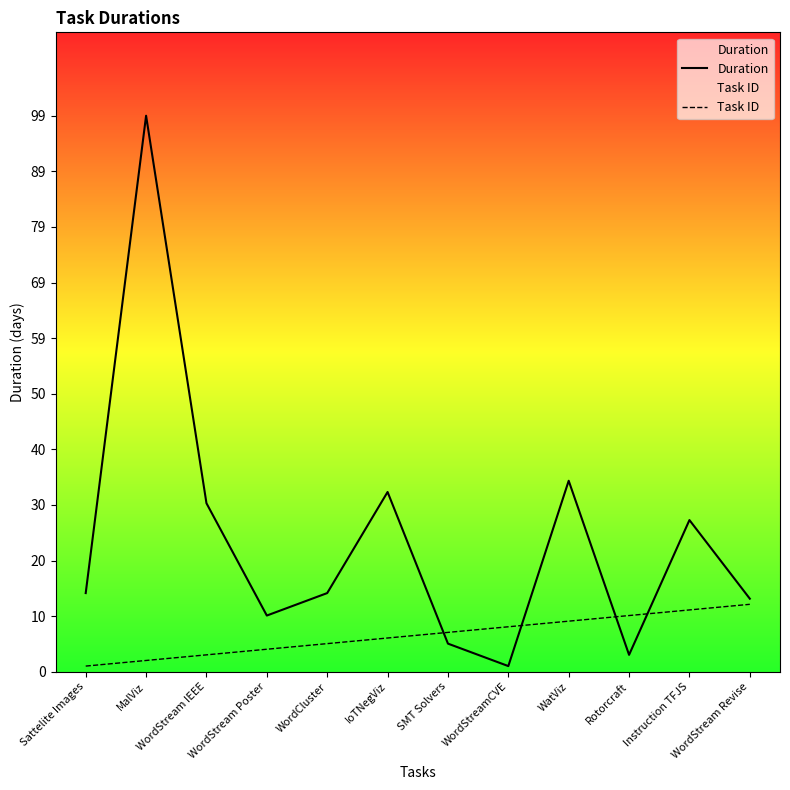

Which series has the largest range (max minus min)?

Duration